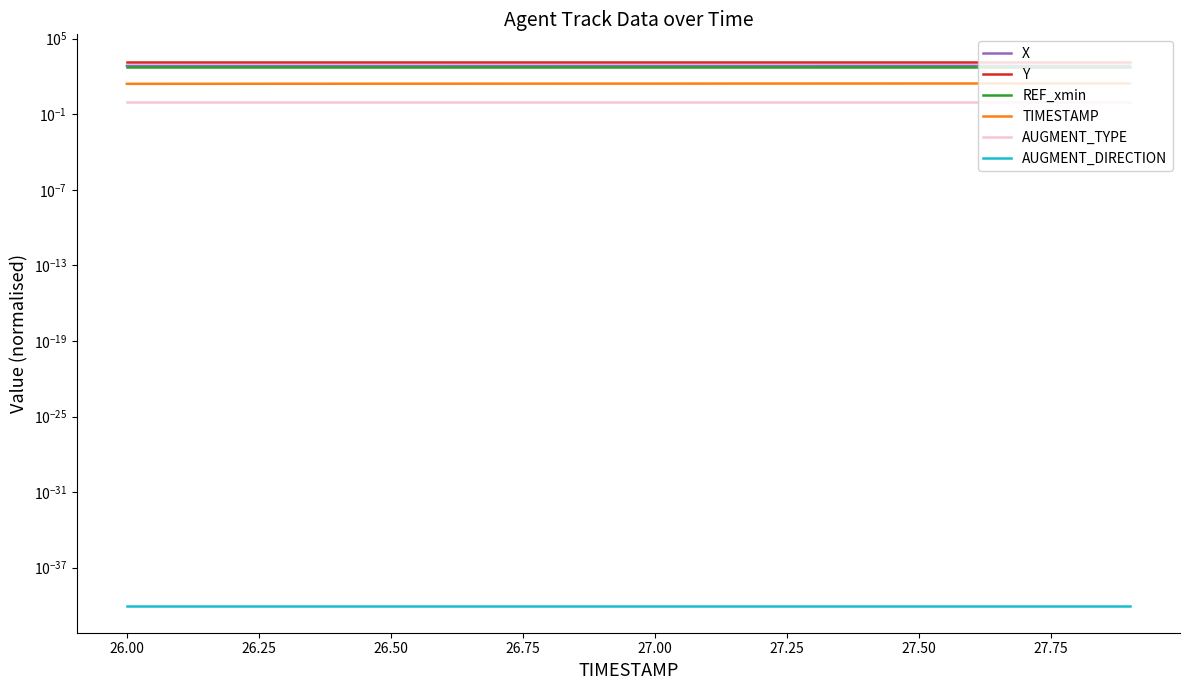

Reading left to right, what are all the values shown in this chart?

X: 693.0	693.5	694.0	694.5	695.0	695.5	696.0	696.5	697.0	697.6	698.1	698.6	699.1	699.6	700.1	700.6	701.1	701.6	702.1	702.6
Y: 1526.9	1526.9	1526.9	1526.9	1527.0	1527.0	1527.0	1527.0	1527.0	1527.0	1527.0	1527.1	1527.1	1527.1	1527.1	1527.1	1527.1	1527.2	1527.2	1527.2
REF_xmin: 583.5	583.5	583.5	583.5	583.5	583.5	583.5	583.5	583.5	583.5	583.5	583.5	583.5	583.5	583.5	583.5	583.5	583.5	583.5	583.5
TIMESTAMP: 26.0	26.1	26.2	26.3	26.4	26.5	26.6	26.7	26.8	26.9	27.0	27.1	27.2	27.3	27.4	27.5	27.6	27.7	27.8	27.9
AUGMENT_TYPE: 1.0	1.0	1.0	1.0	1.0	1.0	1.0	1.0	1.0	1.0	1.0	1.0	1.0	1.0	1.0	1.0	1.0	1.0	1.0	1.0
AUGMENT_DIRECTION: 0.0	0.0	0.0	0.0	0.0	0.0	0.0	0.0	0.0	0.0	0.0	0.0	0.0	0.0	0.0	0.0	0.0	0.0	0.0	0.0